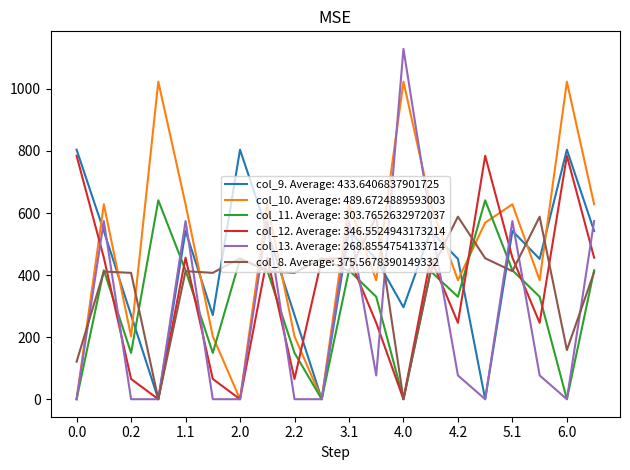

Which series has the largest total across all categories?

col_10. Average: 489.6724889593003